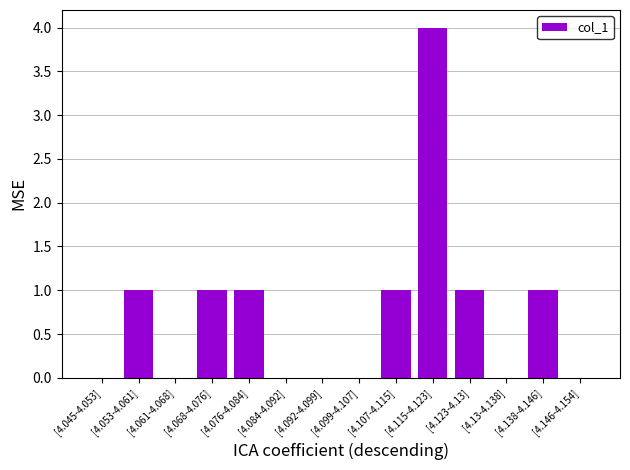

What is the sum of all values?

10